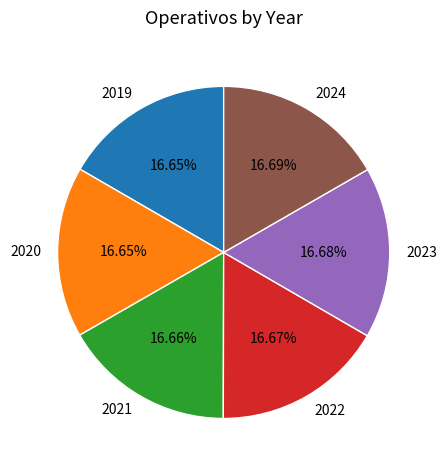

How many slices are in this pie chart?

6